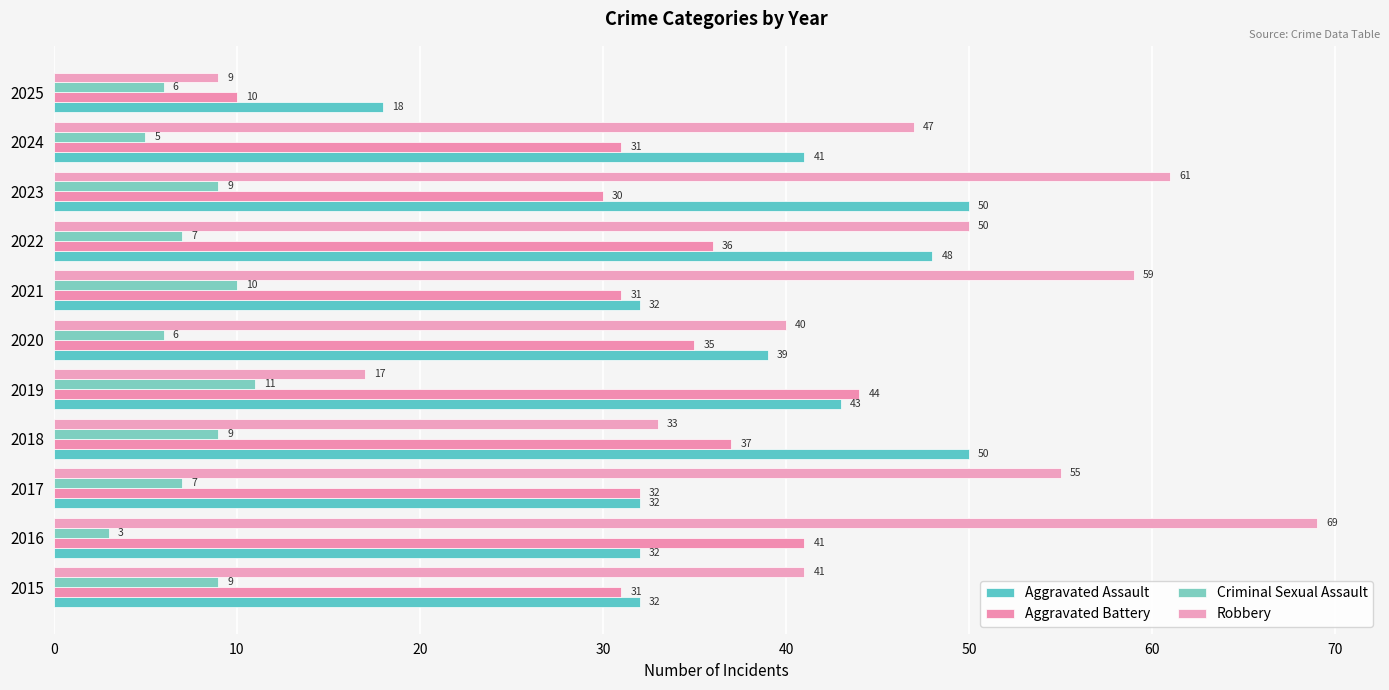

Reading left to right, extract all data points from this chart.

Aggravated Assault: 32	32	32	50	43	39	32	48	50	41	18
Aggravated Battery: 31	41	32	37	44	35	31	36	30	31	10
Criminal Sexual Assault: 9	3	7	9	11	6	10	7	9	5	6
Robbery: 41	69	55	33	17	40	59	50	61	47	9